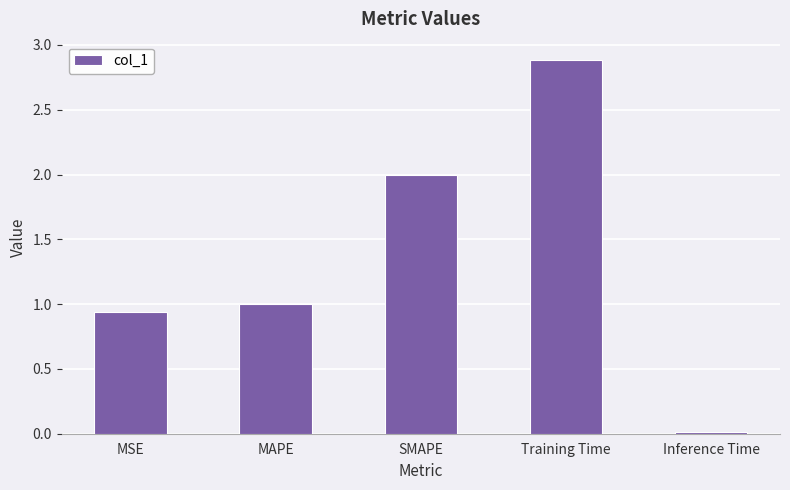

At which category does the chart reach its peak across all series?

Training Time